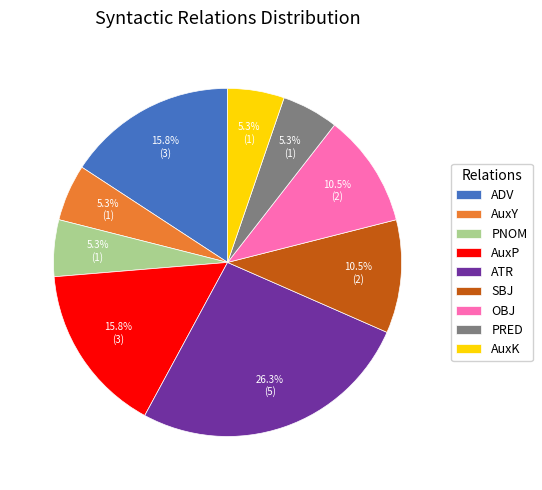

How many segments does this pie chart have?

9